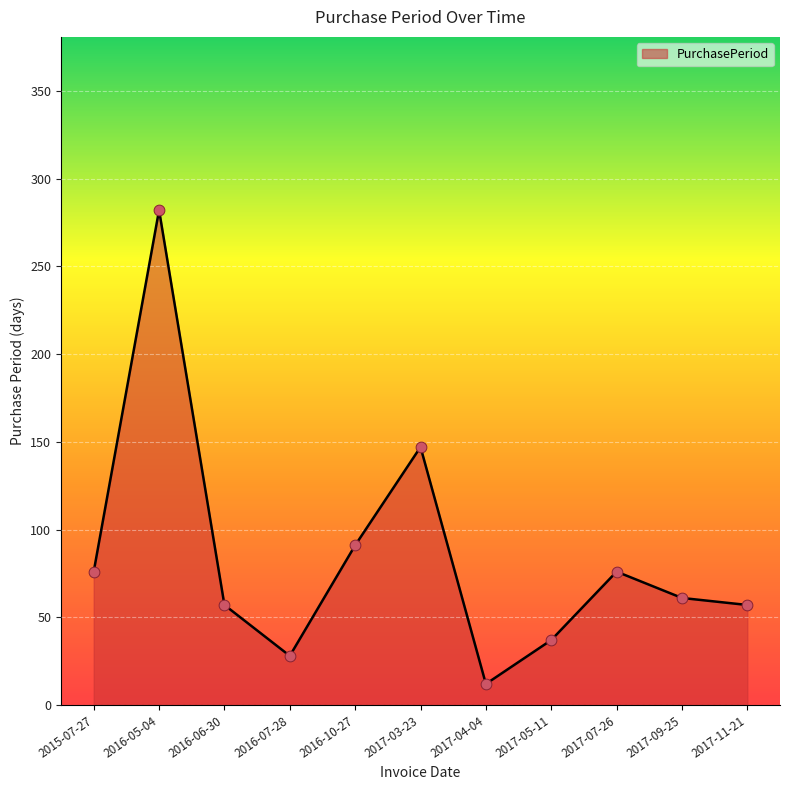

What is the change in value from 2017-03-23 to 2017-09-25?

-86